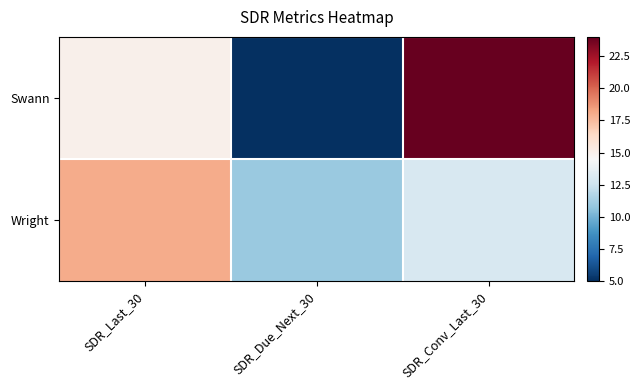

Reading left to right, what are all the values shown in this chart?

Swann: SDR_Last_30=15	SDR_Due_Next_30=5	SDR_Conv_Last_30=24
Wright: SDR_Last_30=18	SDR_Due_Next_30=11	SDR_Conv_Last_30=13